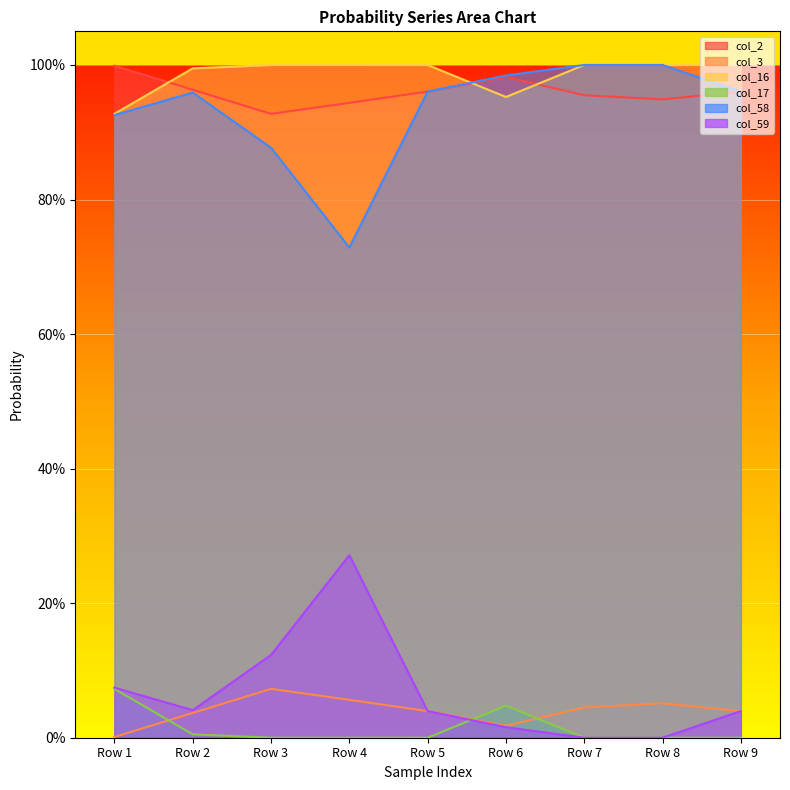

Does the chart display data point markers on the line(s)?

No